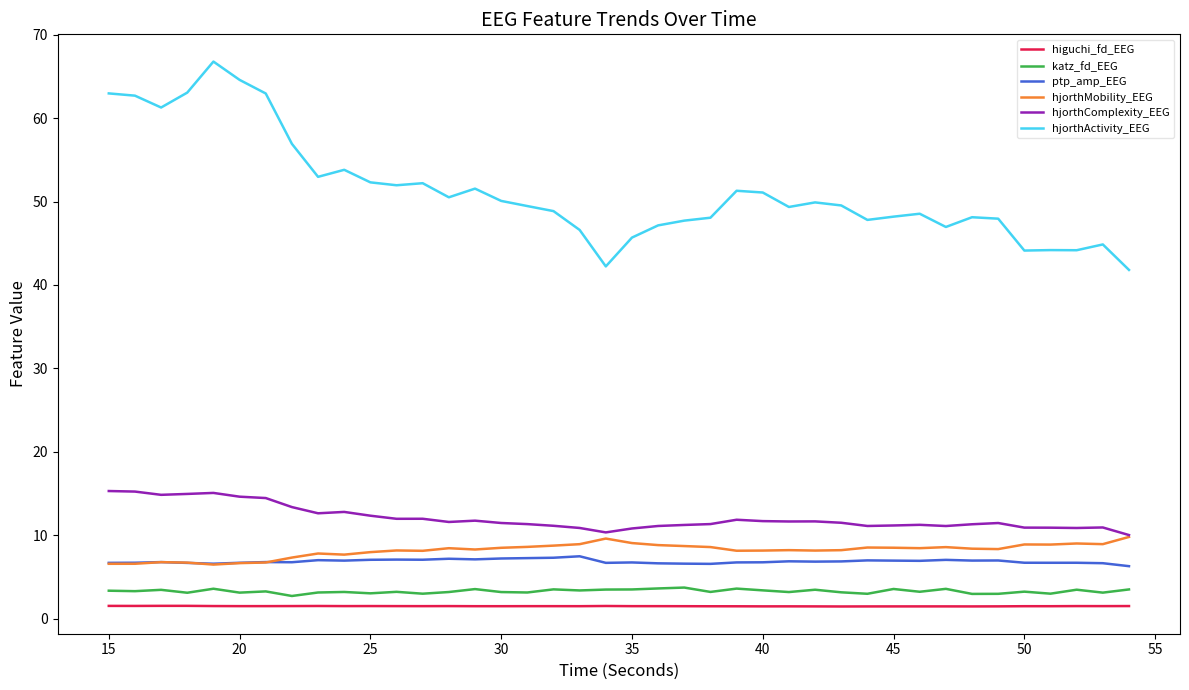

What is the minimum value for hjorthMobility_EEG?

6.5